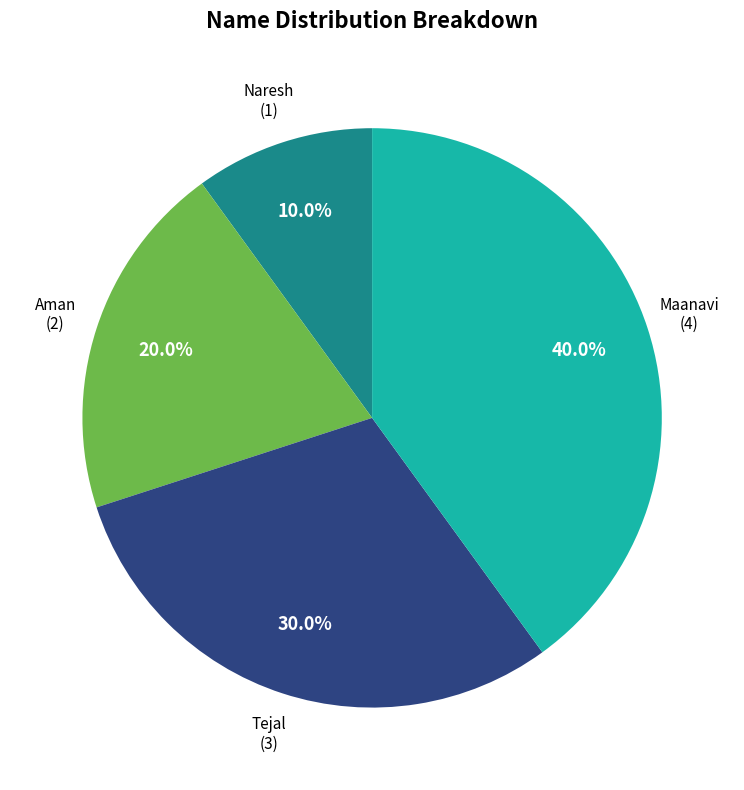

How many segments does this pie chart have?

4